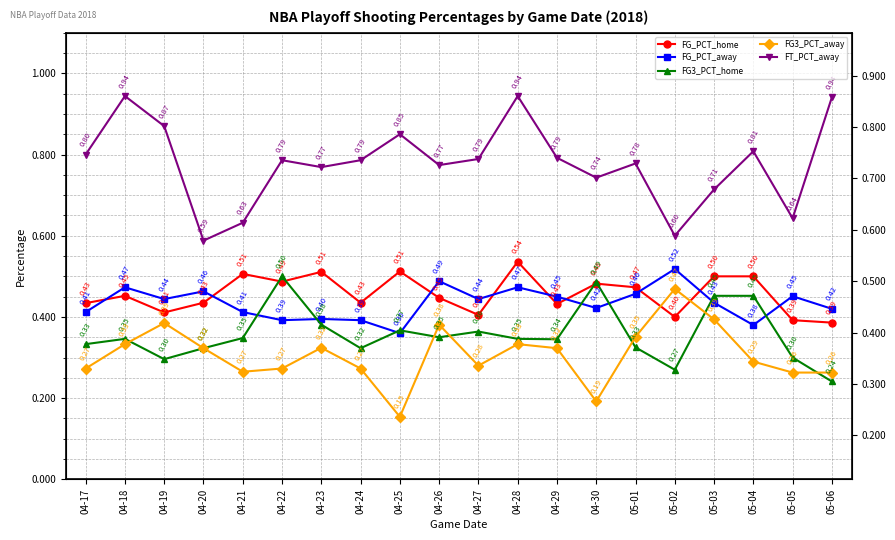

At how many categories does at least one series exceed 0?

20